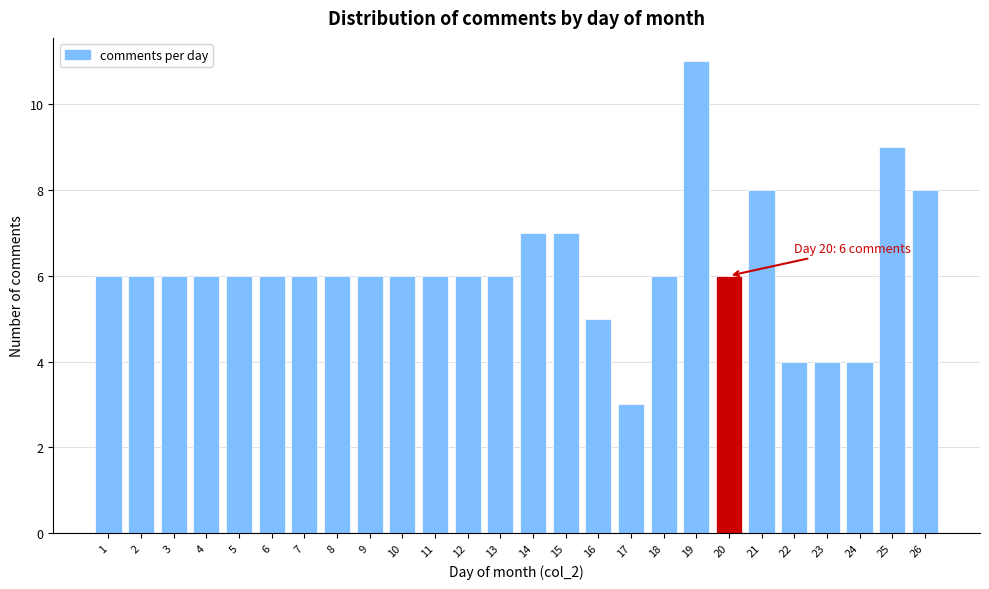

Reading left to right, extract all data points from this chart.

6	6	6	6	6	6	6	6	6	6	6	6	6	7	7	5	3	6	11	6	8	4	4	4	9	8